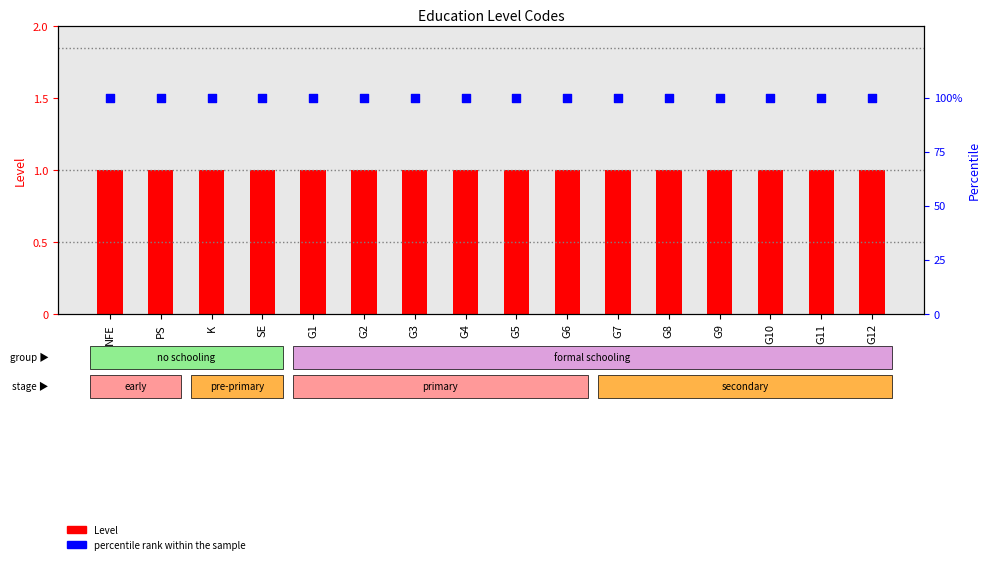

At how many categories does at least one series exceed 72?

16